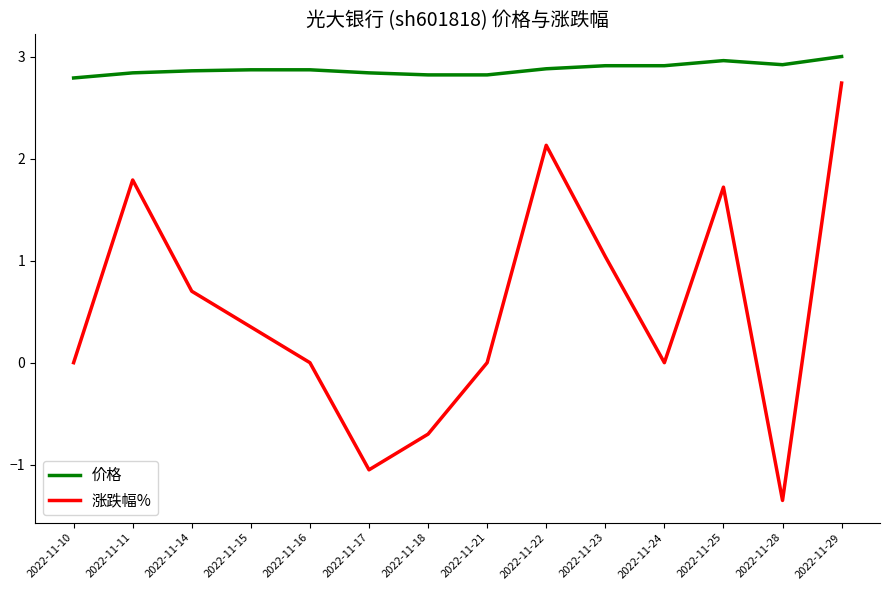

What are all the series names shown in the legend?

价格, 涨跌幅%